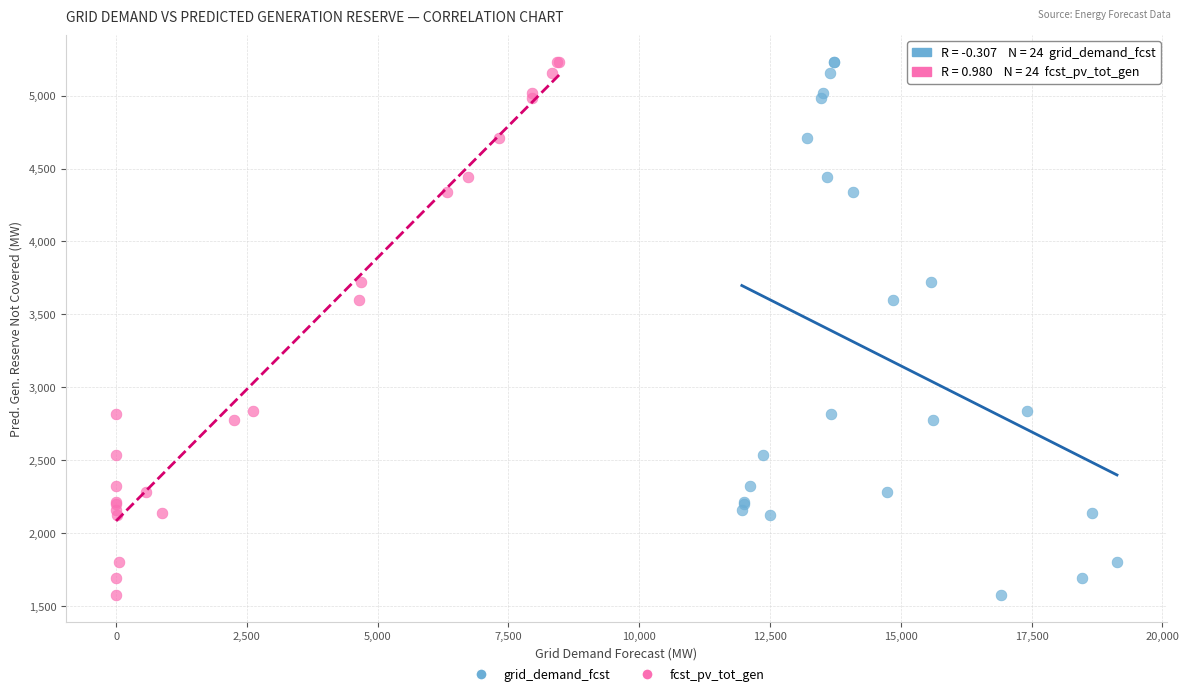

What are all the series names shown in the legend?

grid_demand_fcst, fcst_pv_tot_gen